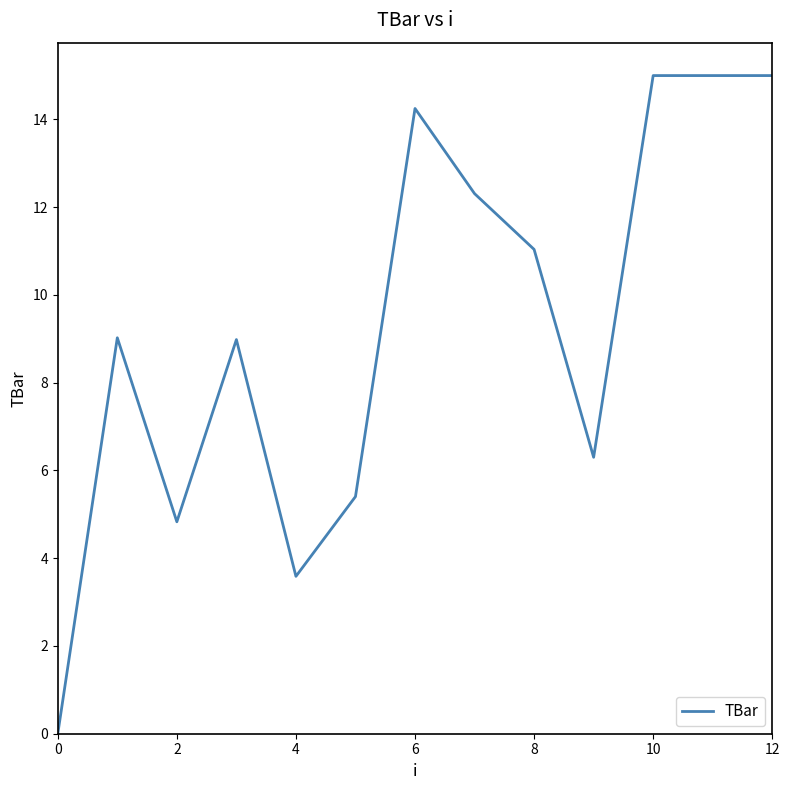

What is the greatest value displayed?

15.0